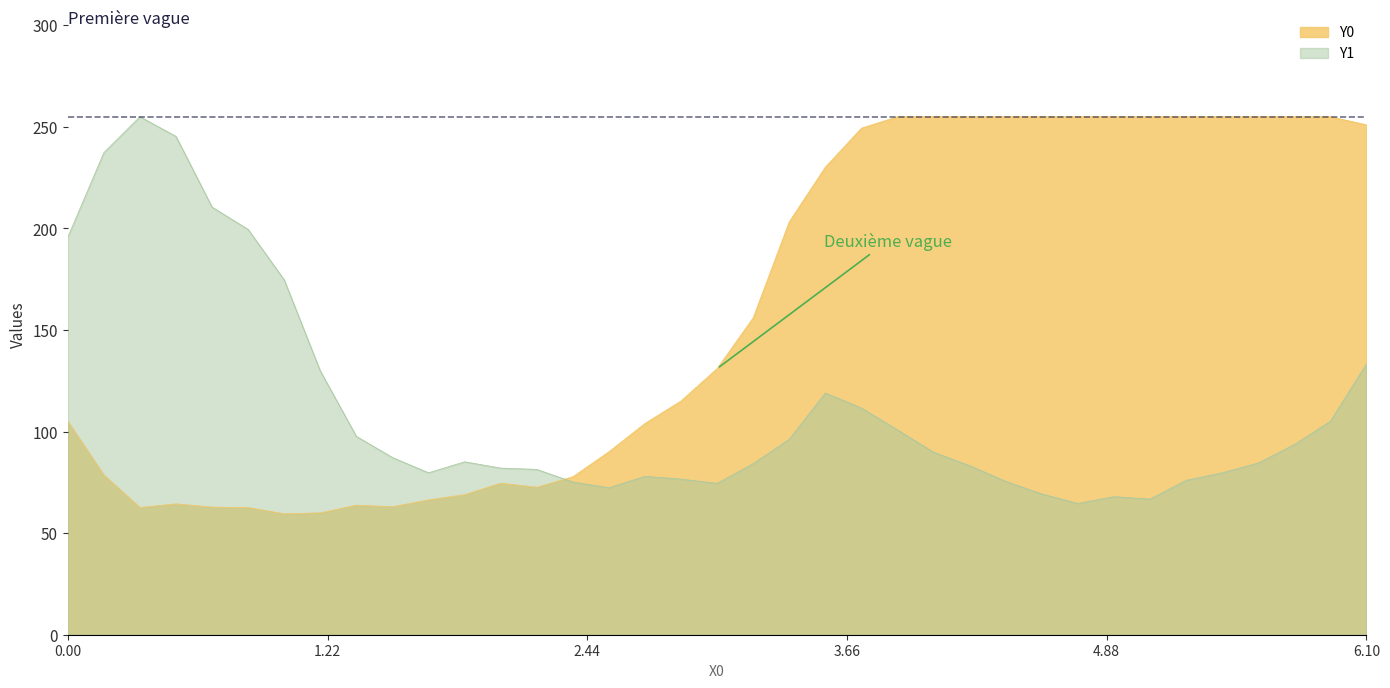

What is the minimum value shown in the chart?

59.5